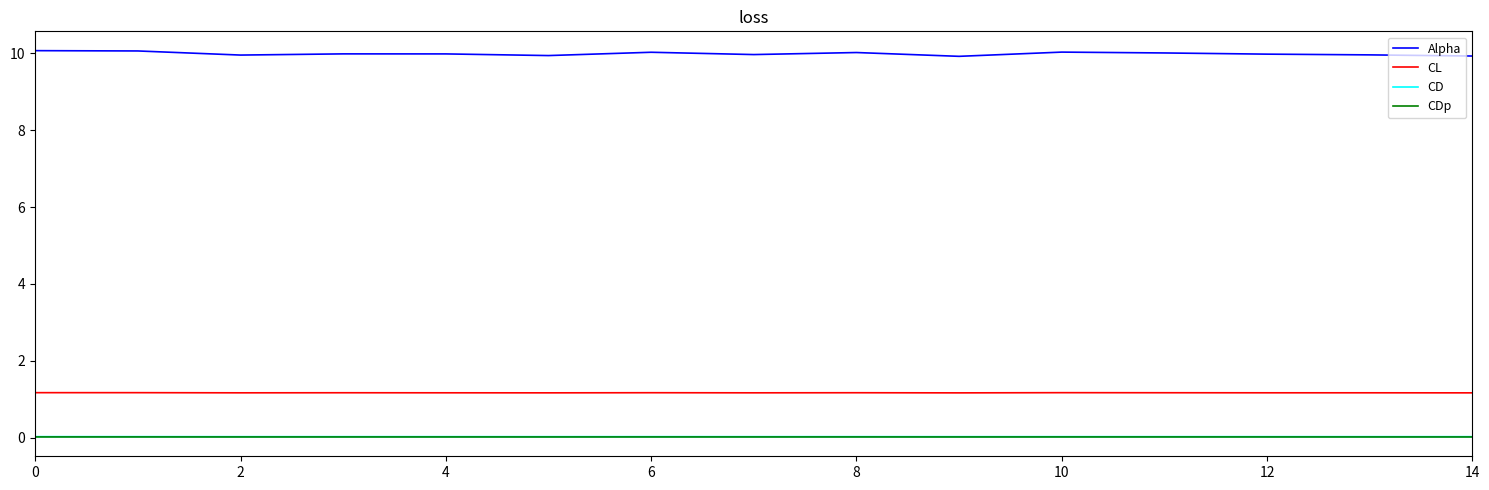

Which series has the widest spread of values?

Alpha